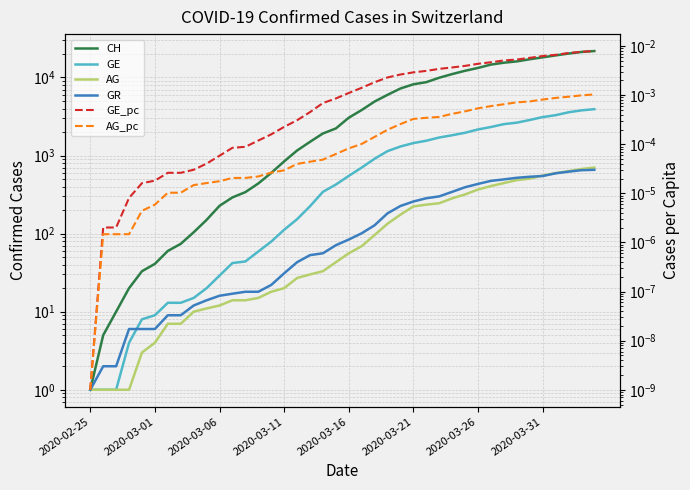

True or false: GE_pc and AG intersect in this chart.

False